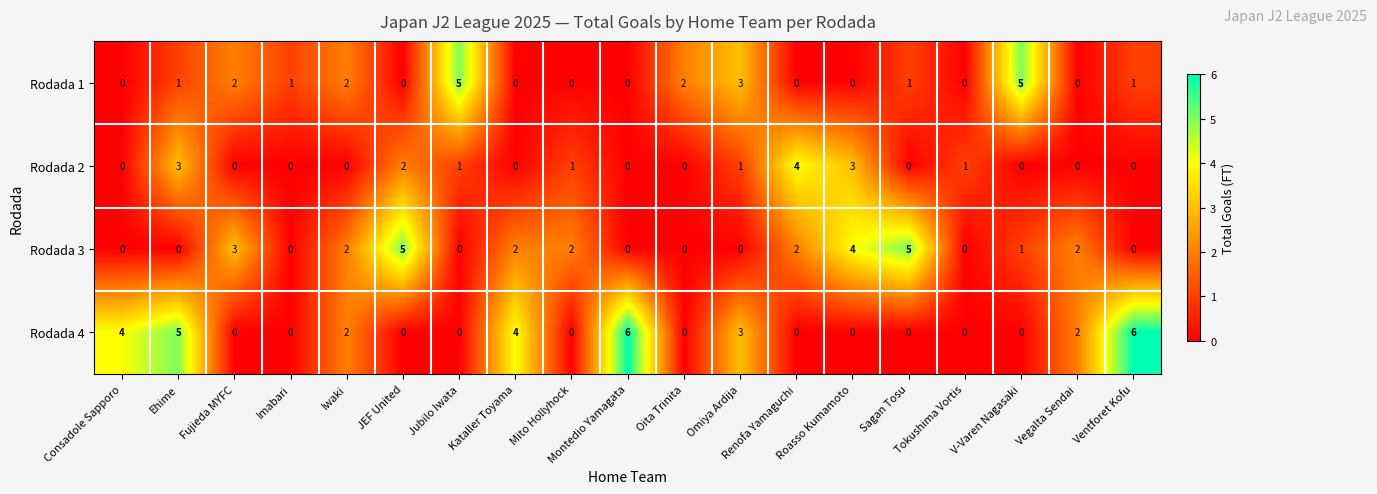

What is the total value across all series at Iwaki?

6